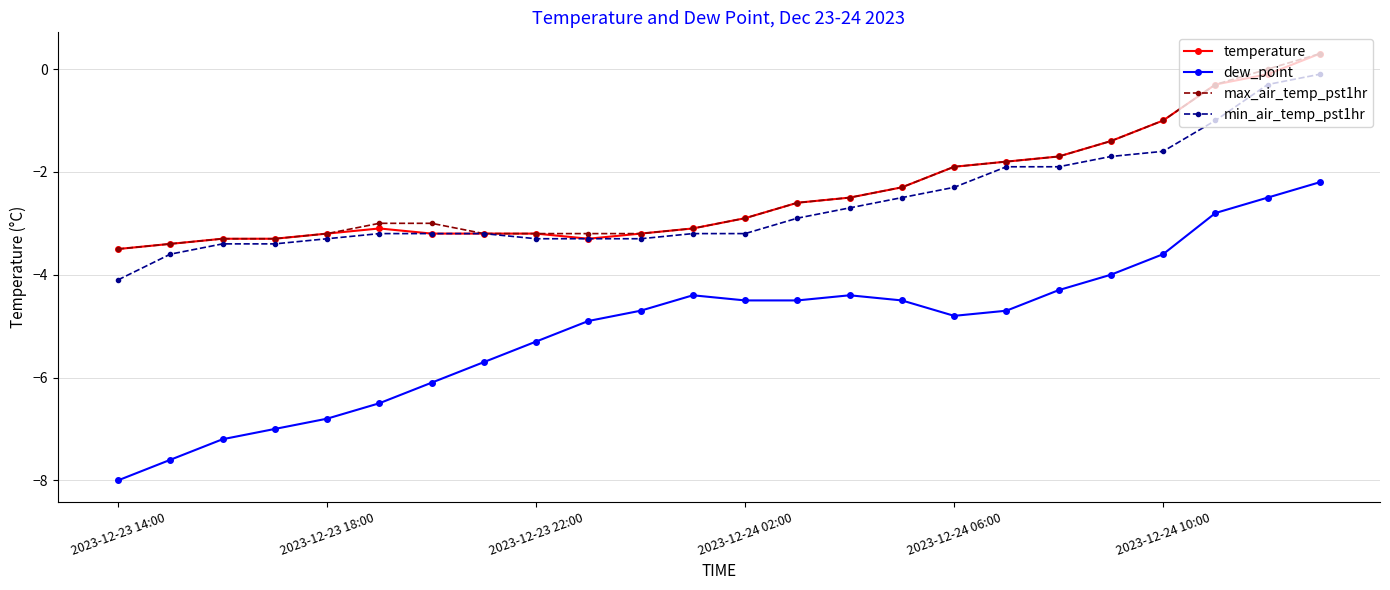

True or false: dew_point and temperature intersect in this chart.

False